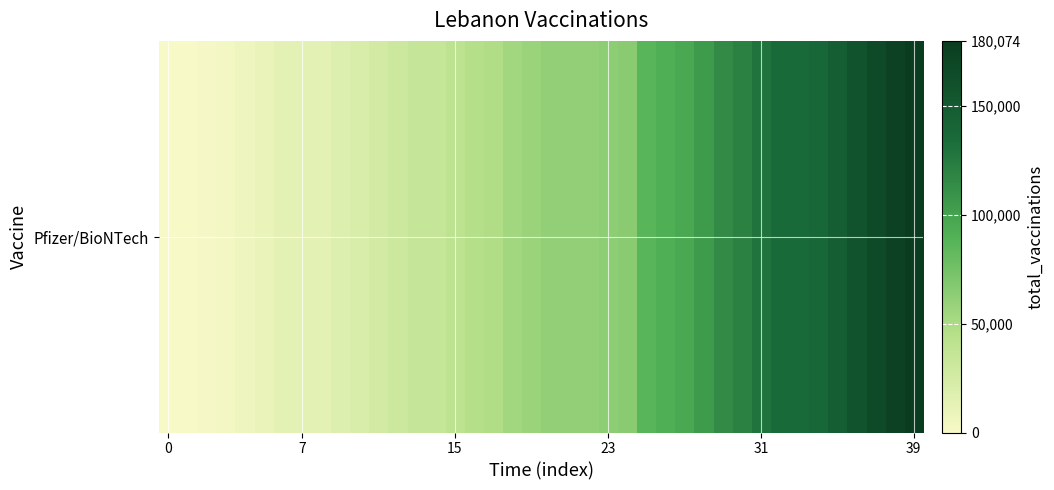

What is the ratio of the value at 14 to the value at 27?

0.4